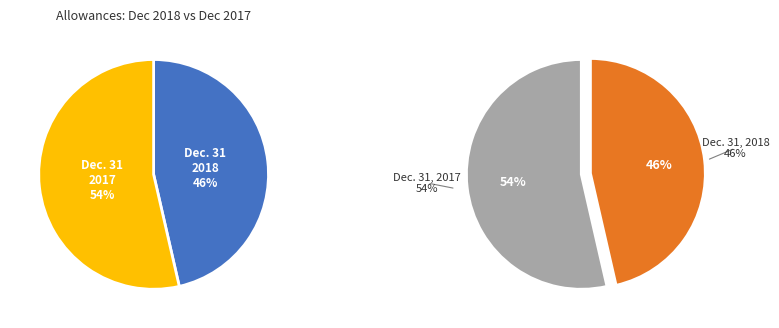

Does any single category account for the majority?

Yes